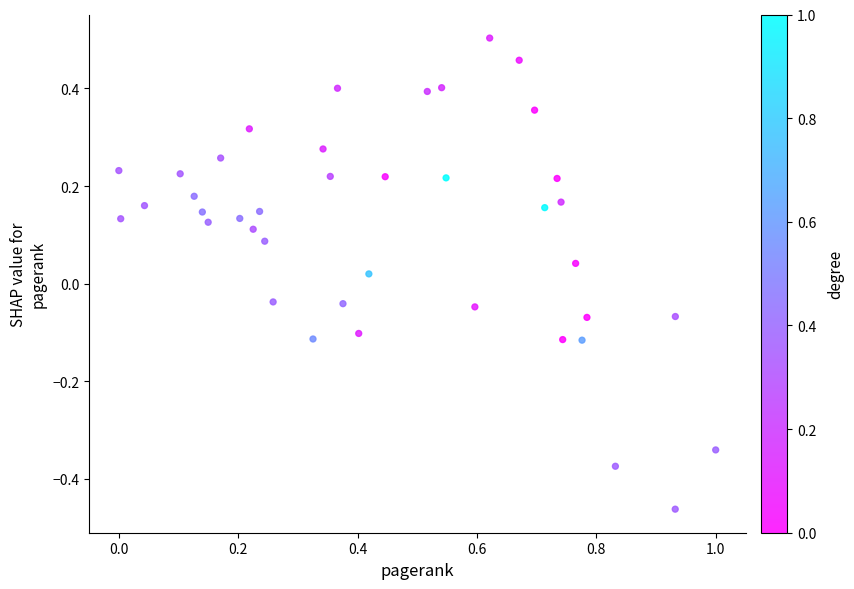

What is the range of Y values (max minus min)?

1.0